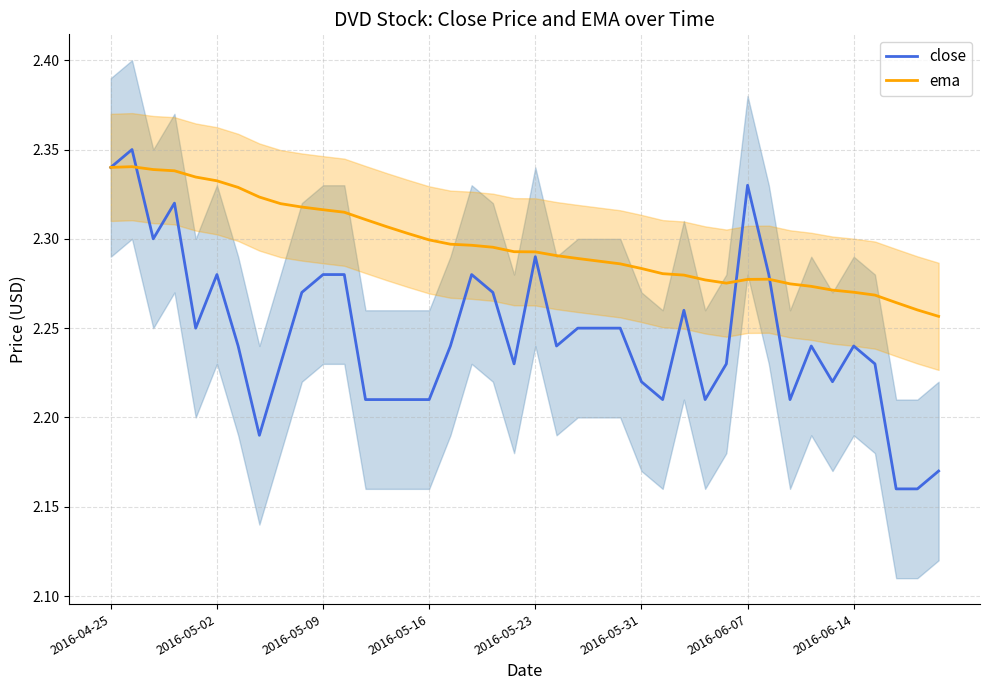

At how many categories does at least one series exceed 2?

40